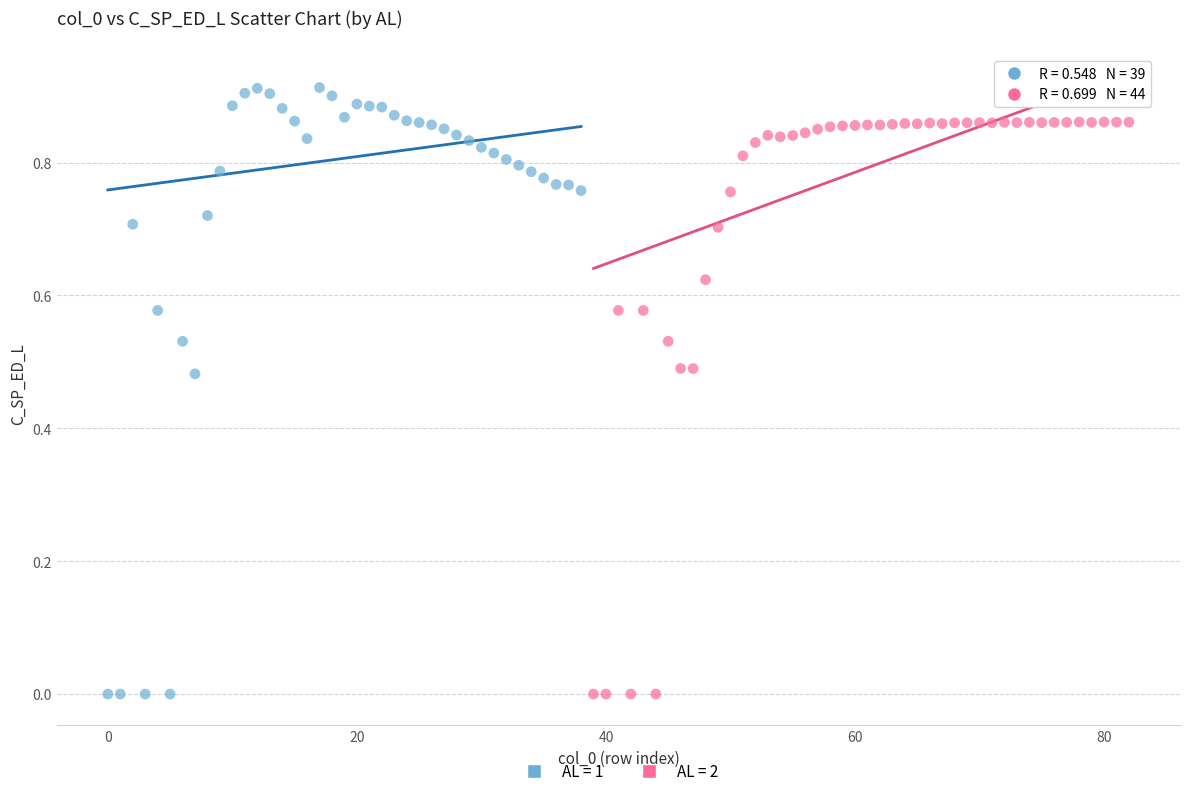

Which series has the largest Y range (max minus min)?

AL = 1